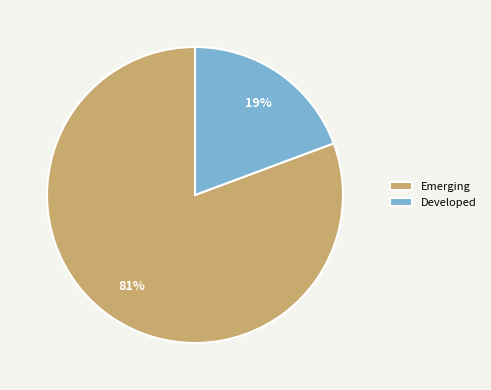

Which category accounts for the majority?

Emerging